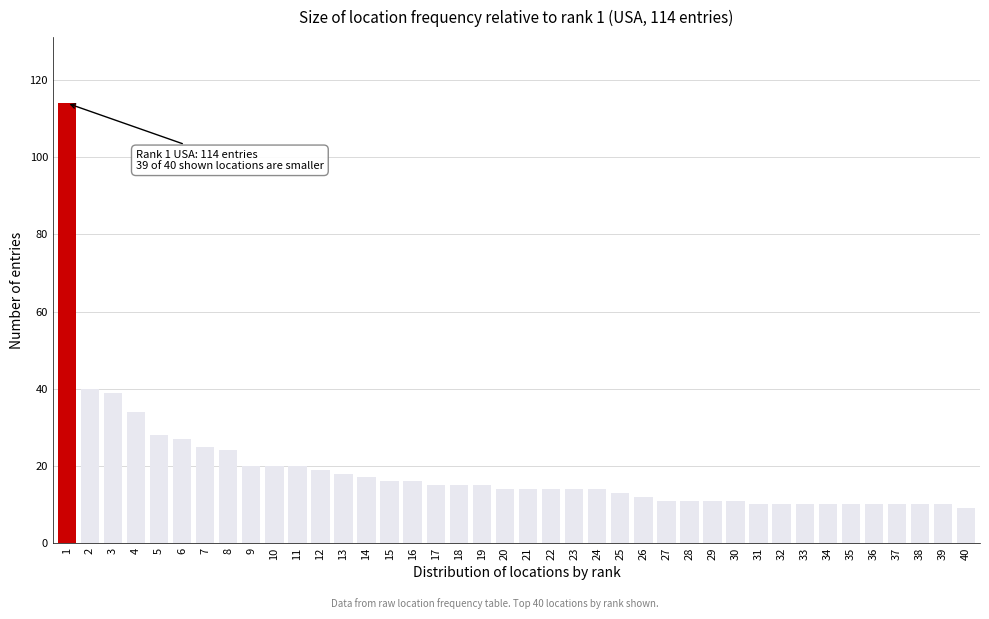

Is it true that the value at 8 is 24?

True